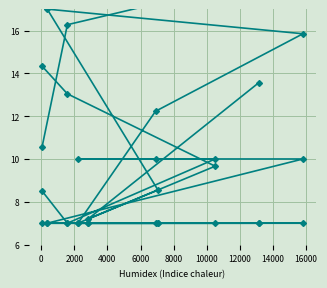

At which category does the chart reach its minimum across all series?

4000